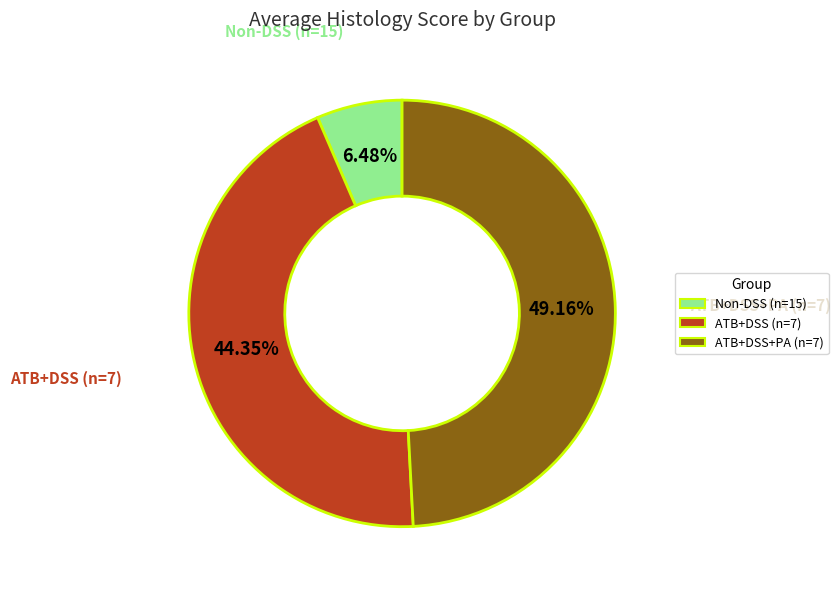

Is it true that ATB+DSS+PA (n=7) is 64% of the pie?

False